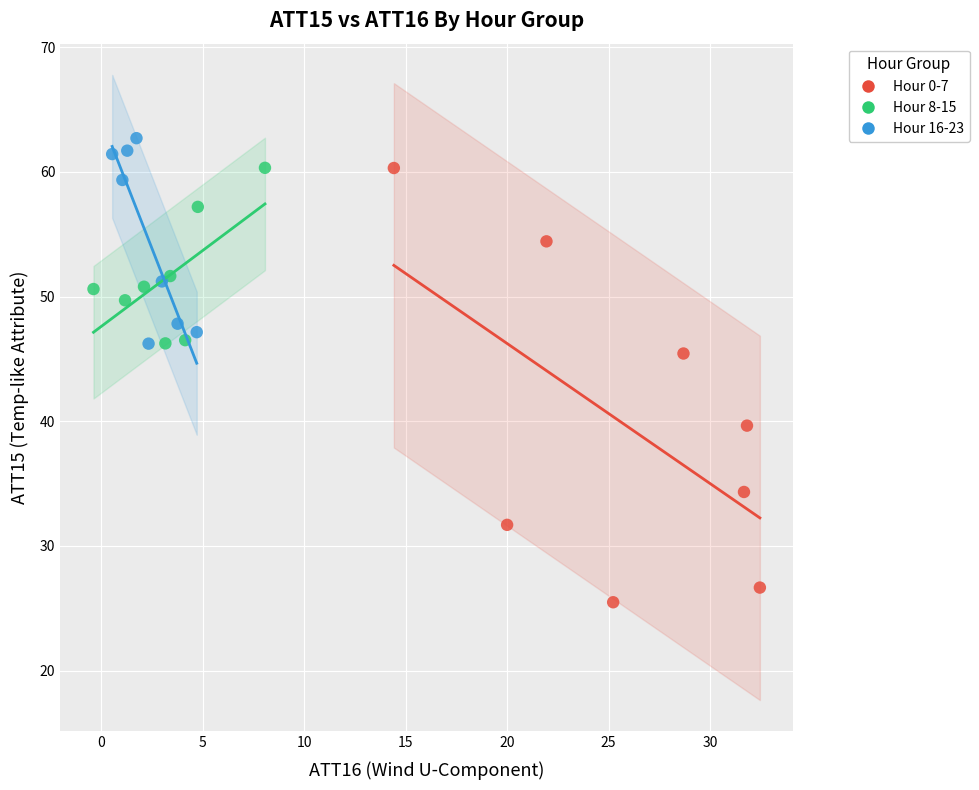

Which series contains the highest Y value?

Hour 16-23